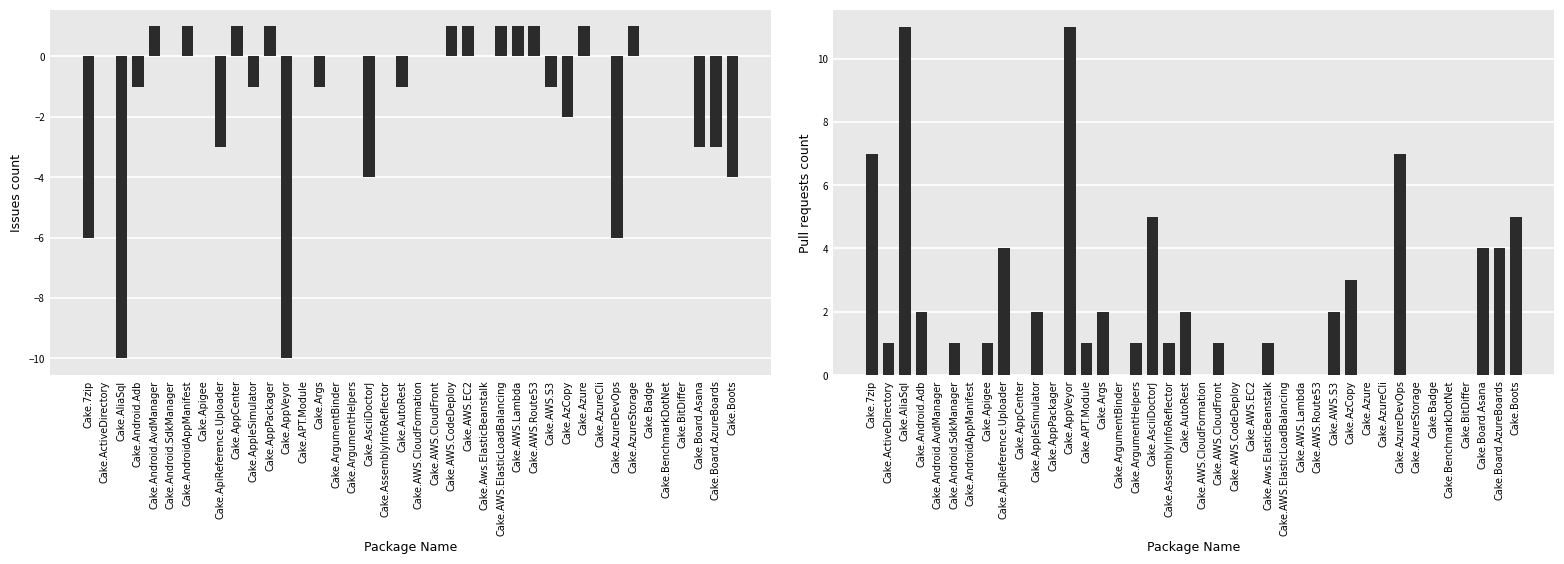

How many bars are there in total?

80